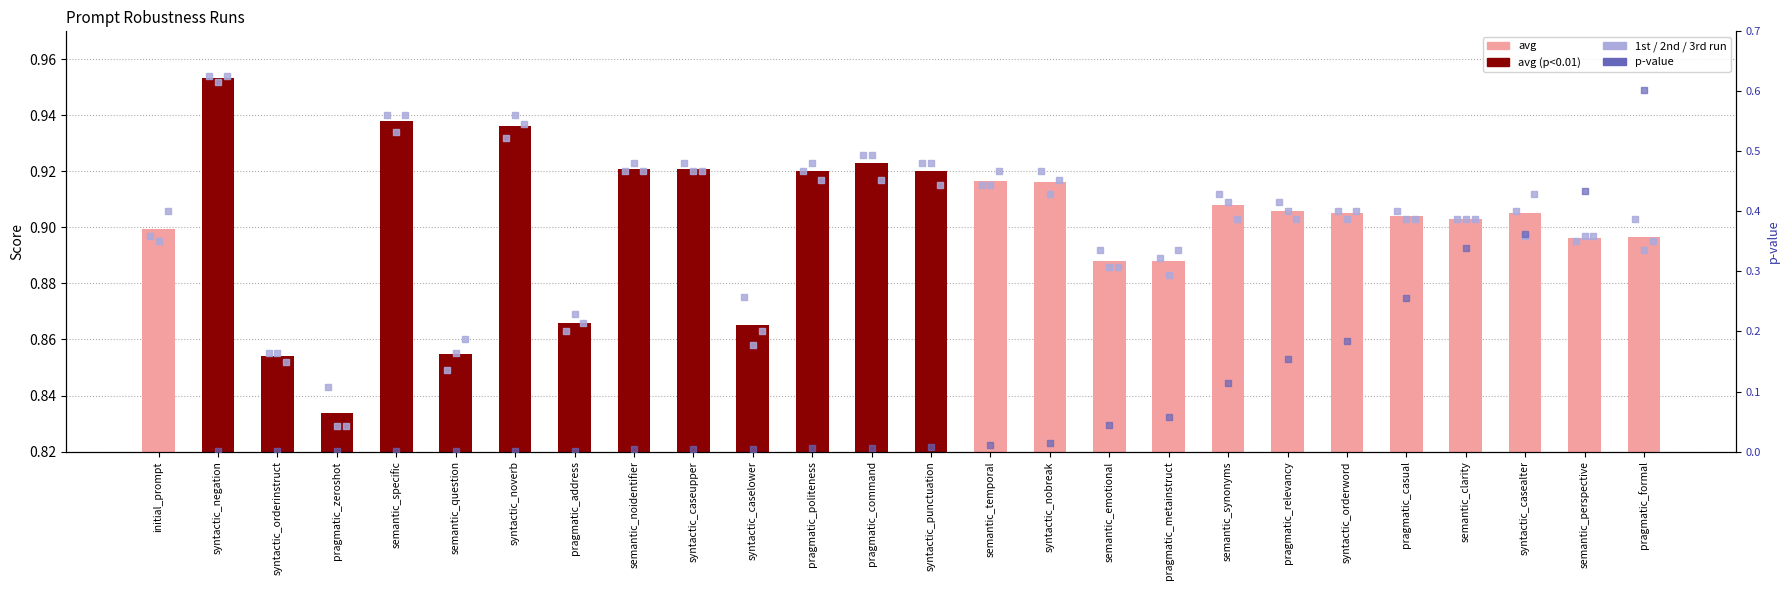

What is the total value across all series at semantic_clarity?

4.0